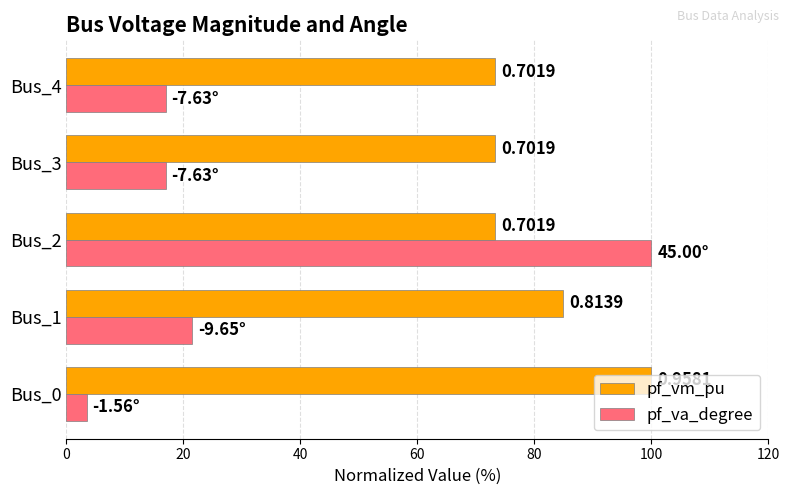

What are all the series names shown in the legend?

pf_vm_pu, pf_va_degree